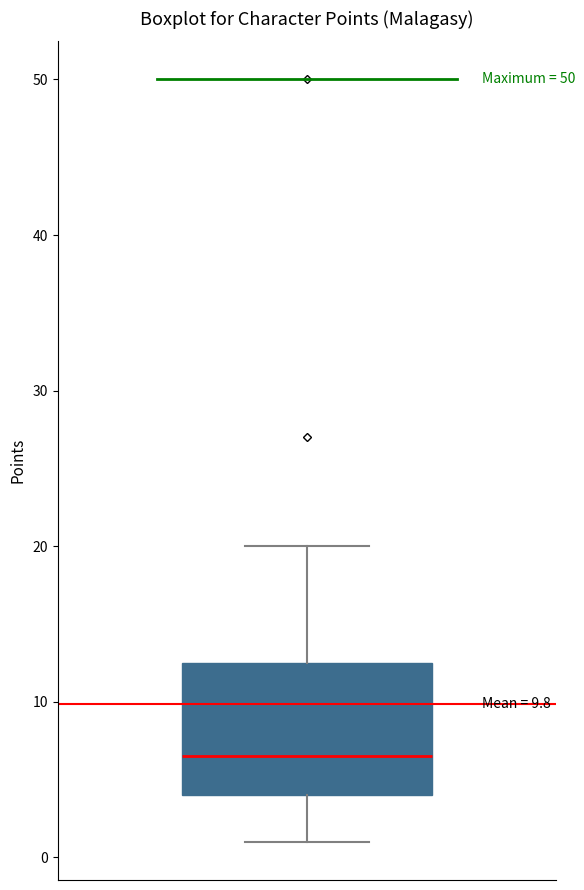

Where does the median line of the box sit on the y-axis? The values are not printed on the chart, so give them approximately, as read against the axis.

7